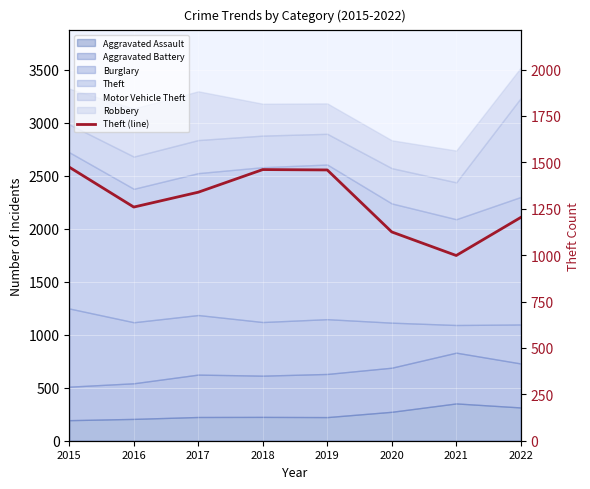

Reading left to right, list all the values displayed in this chart.

2015=1474	2016=1259	2017=1339	2018=1461	2019=1459	2020=1125	2021=998	2022=1203